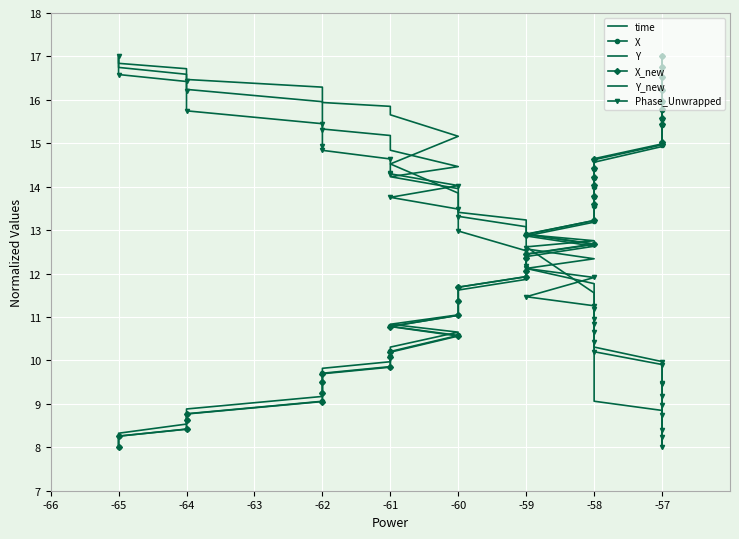

How many categories are shown in the chart?

40